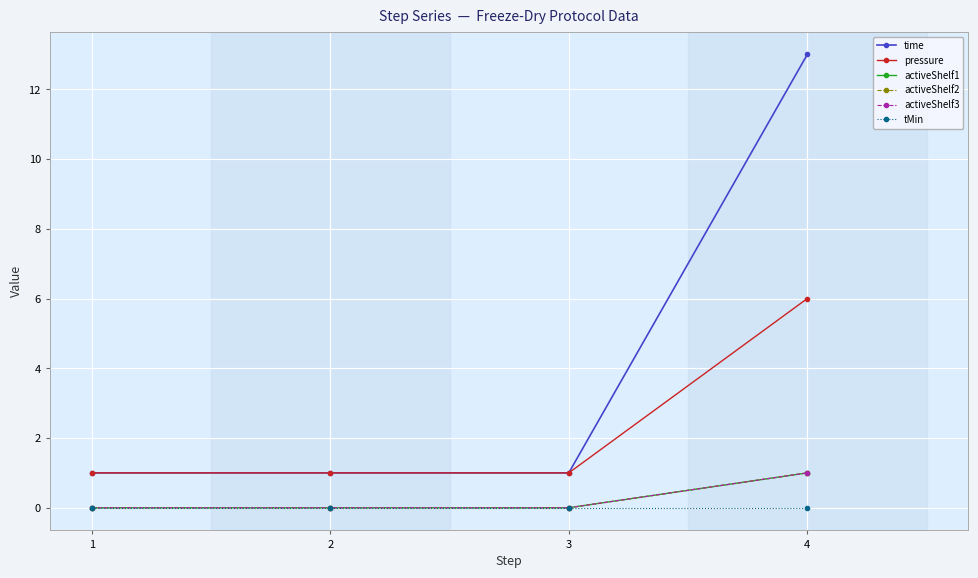

Where is activeShelf2 nearest to the value 0?

1